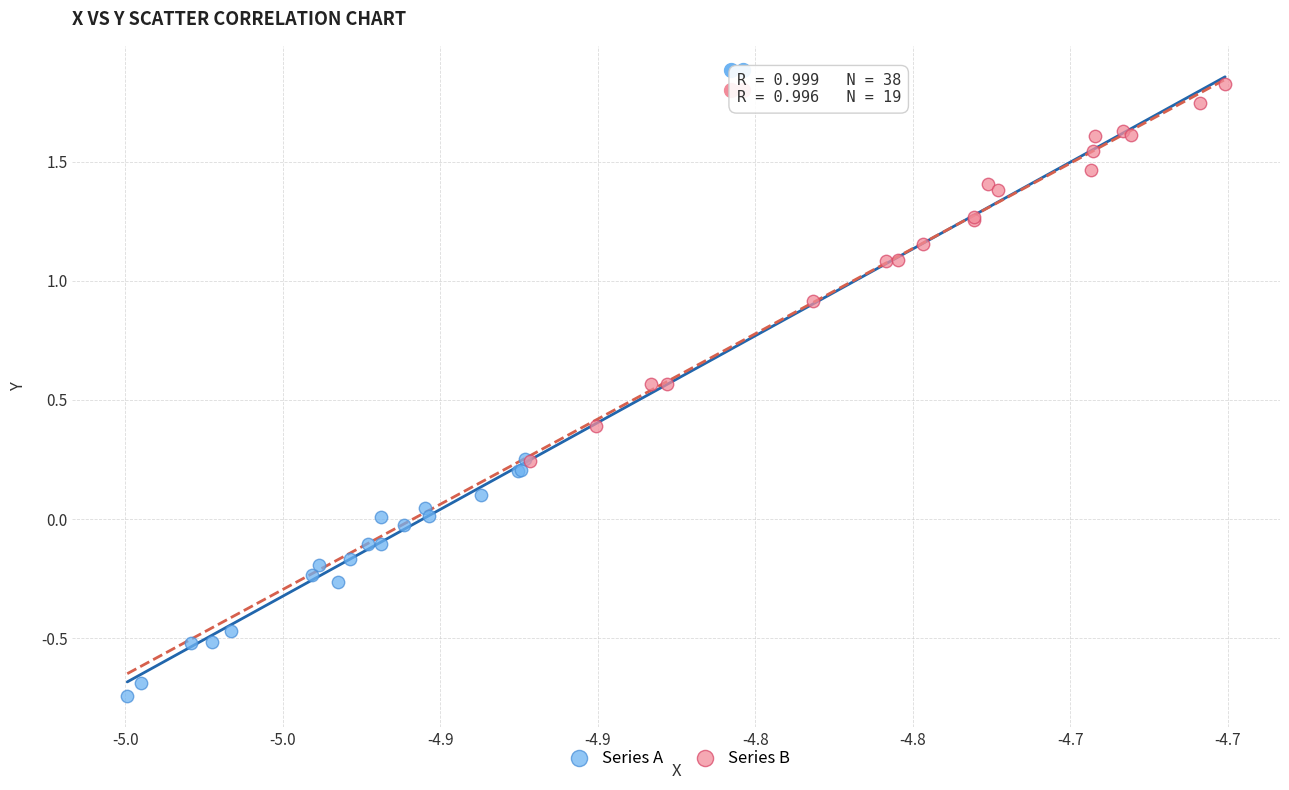

Which series reaches the minimum Y coordinate?

Series A